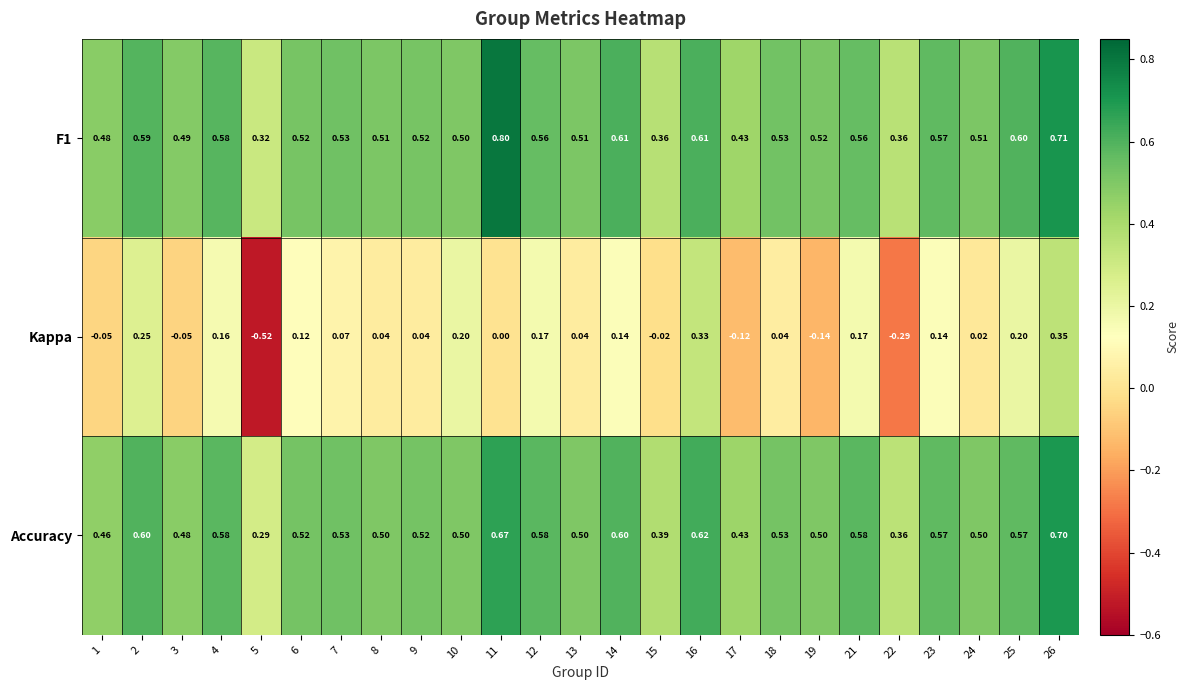

Which series changed the most between 13 and 23?

Kappa